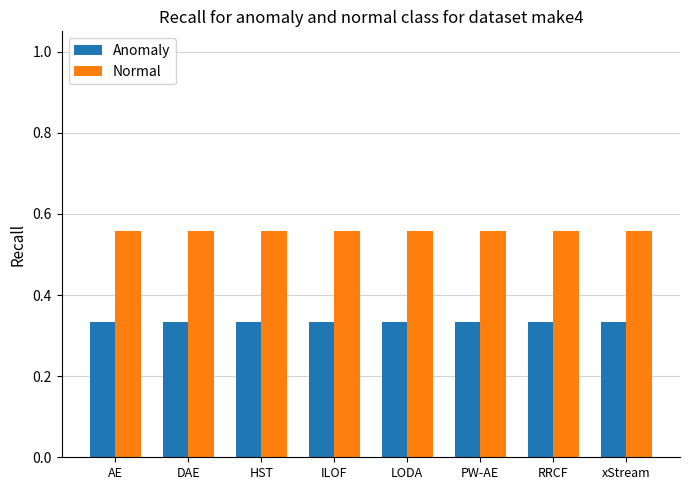

Between ILOF and RRCF, which is larger?

ILOF